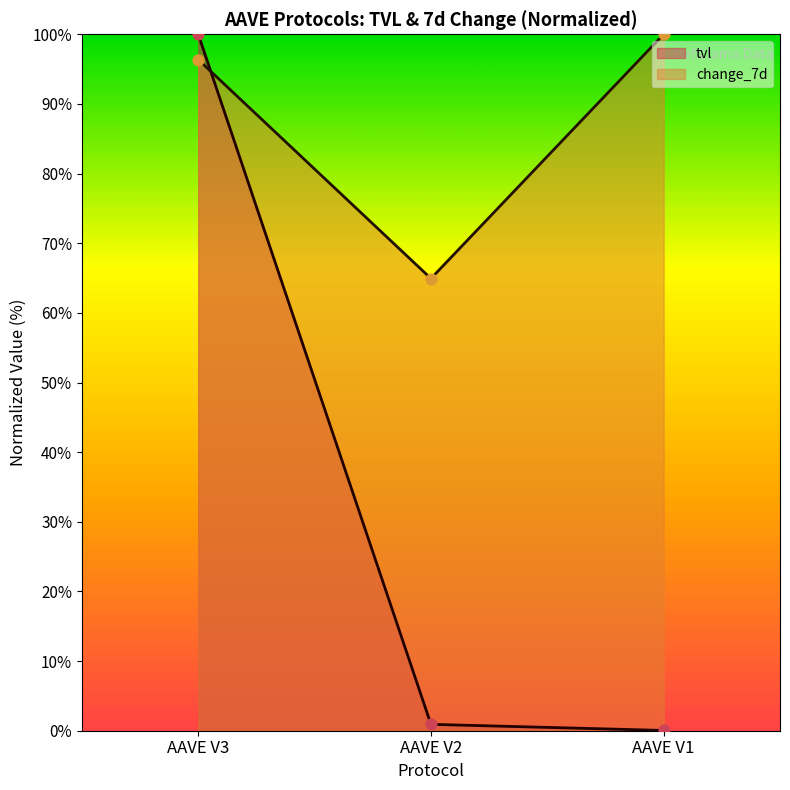

At how many categories does at least one series exceed 89?

2